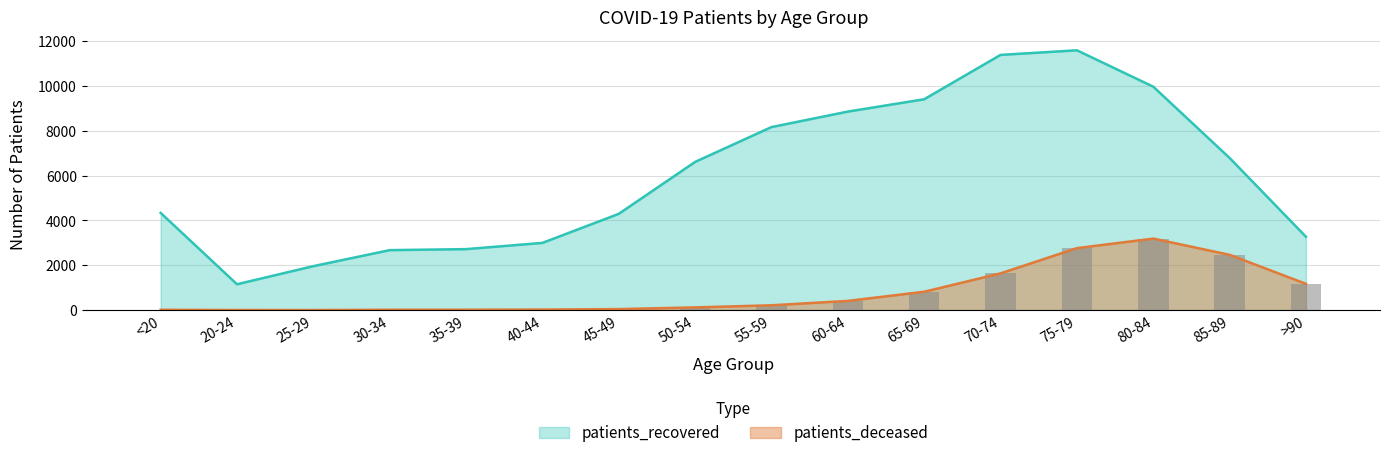

What are all the series names shown in the legend?

patients_deceased, patients_recovered